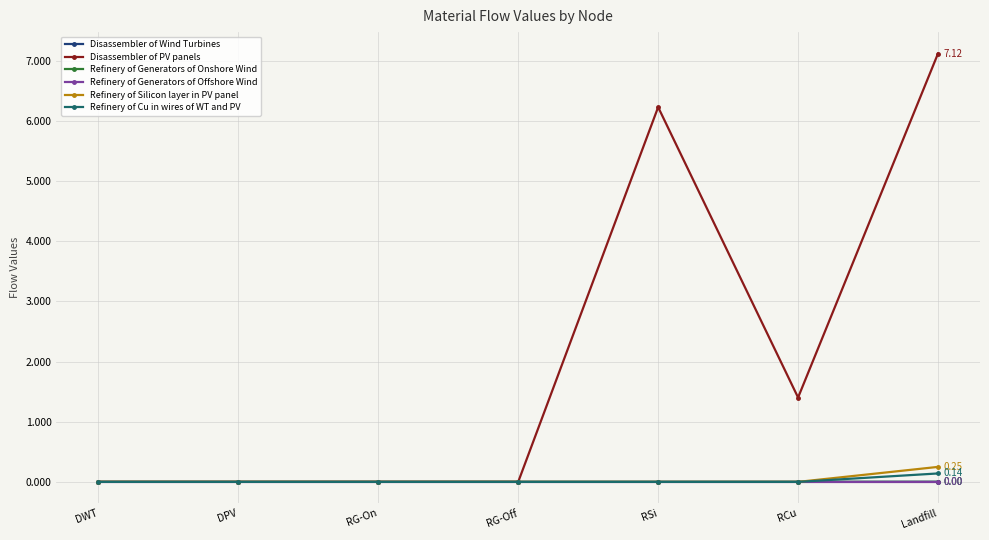

The Refinery of Cu in wires of WT and PV series shows 0.0 at DWT. True or false?

True